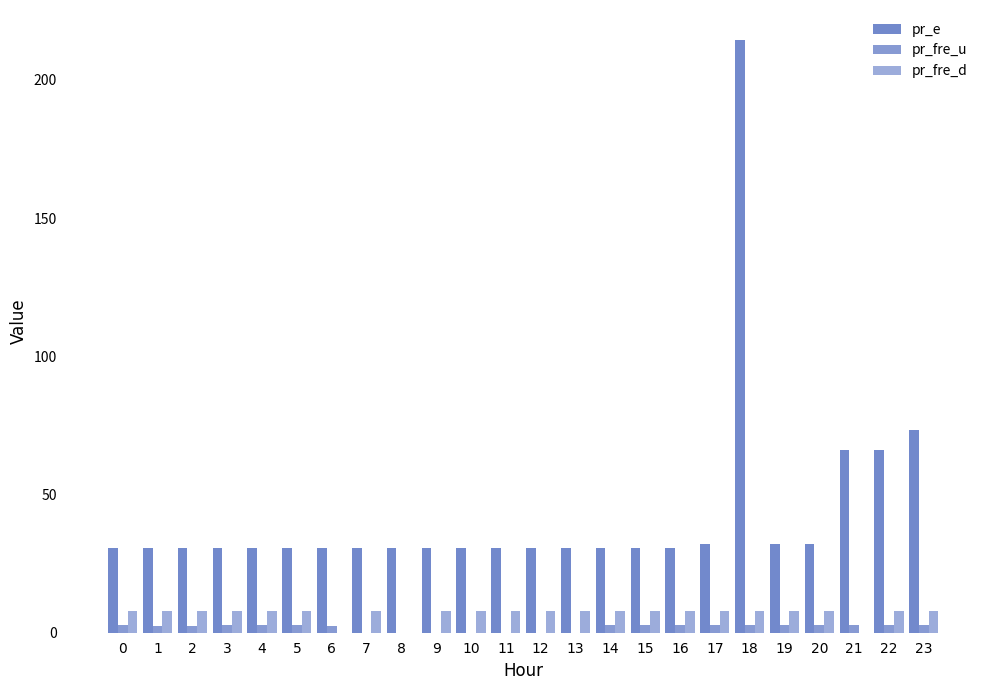

Reading left to right, transcribe all the data shown in this chart.

pr_e: 30.8	30.8	30.8	30.8	30.8	30.8	30.8	30.8	30.8	30.8	30.8	30.8	30.8	30.8	30.8	30.8	30.8	32.0	214.5	32.0	32.0	65.9	66.2	73.4
pr_fre_u: 2.7	2.5	2.5	2.7	2.7	2.7	2.5	0.0	0.0	0.0	0.0	0.0	0.0	0.0	2.7	2.7	2.7	2.7	2.8	2.8	2.8	2.8	2.7	2.8
pr_fre_d: 8.0	8.0	8.0	8.0	8.0	8.0	0.0	8.0	0.0	8.0	8.0	8.0	8.0	8.0	8.0	8.0	8.0	8.0	8.0	8.0	8.0	0.0	8.0	8.0